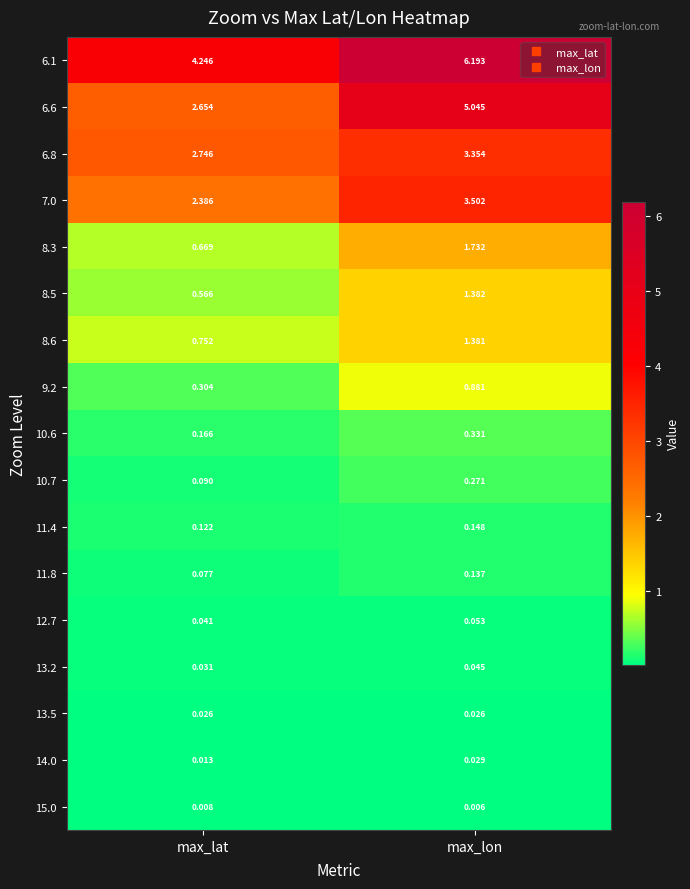

Which label corresponds to the largest value in the chart?

max_lon